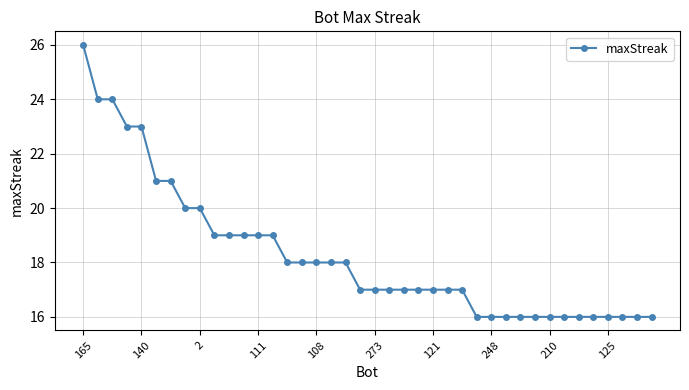

How many lines are shown in the chart?

1